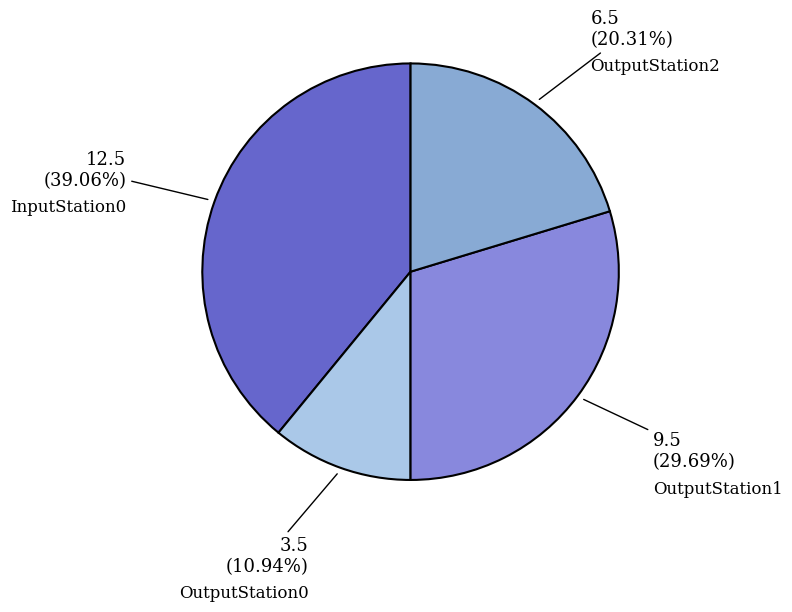

What percentage is NOT represented by OutputStation2?

79.7%